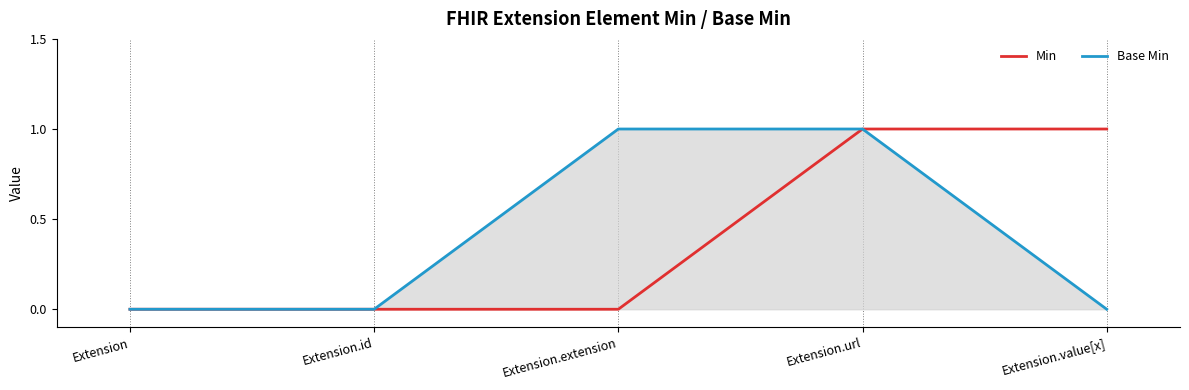

What are all the series names shown in the legend?

Min, Base Min